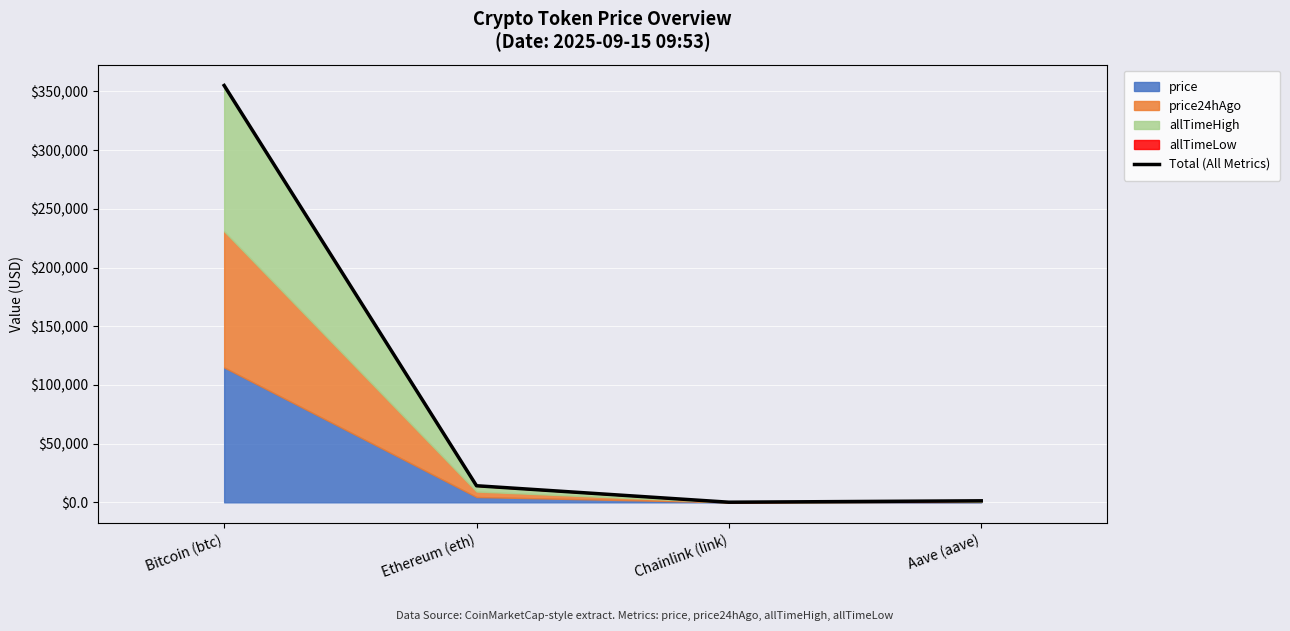

Reading left to right, list all the values displayed in this chart.

355089.8	14128.1	100.8	1297.8